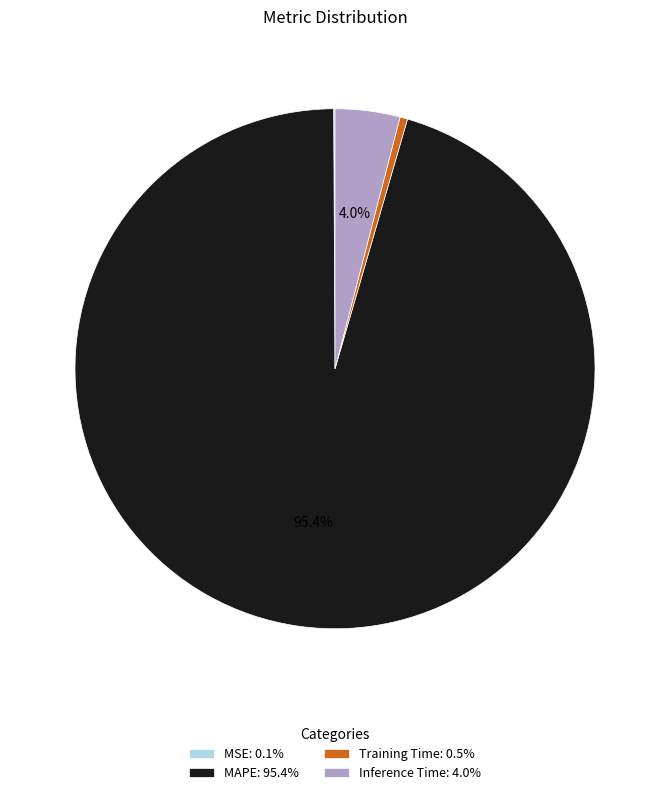

Do Inference Time: 4.0% and Training Time: 0.5% together represent more than half of the pie?

No